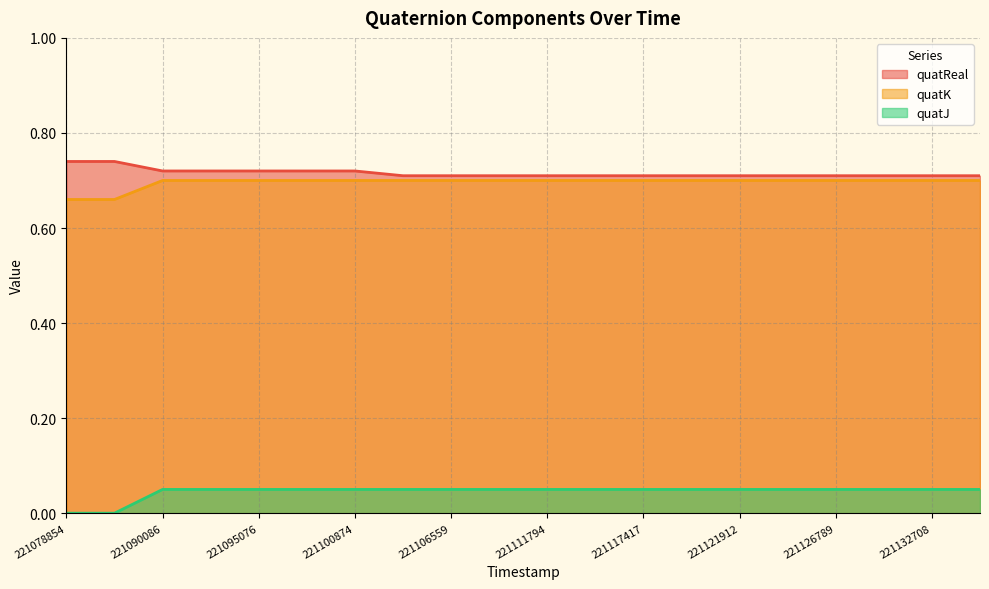

Count the number of data series in this chart.

3